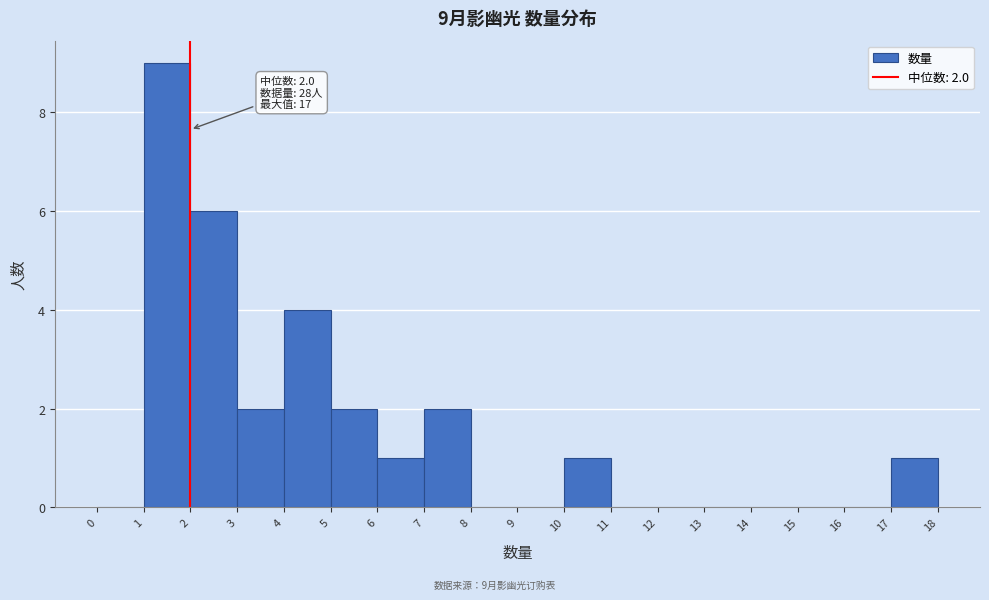

Over which range of the x-axis is the bar tallest?

1 to 2